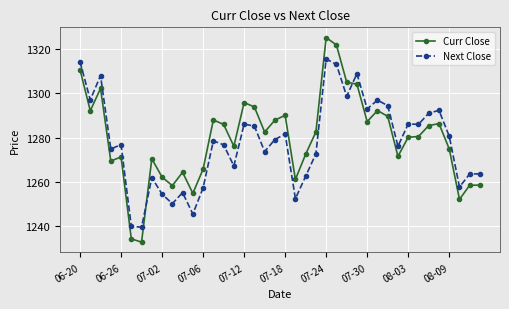

After their last crossing, which series has the higher values: Next Close or Curr Close?

Next Close